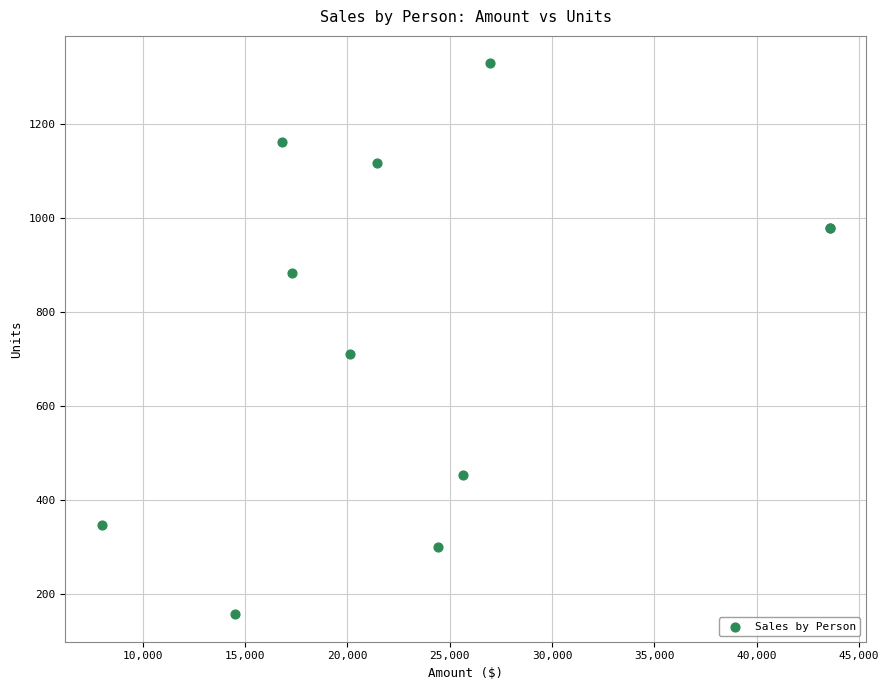

What Y value in the scatter plot is closest to 742?

711